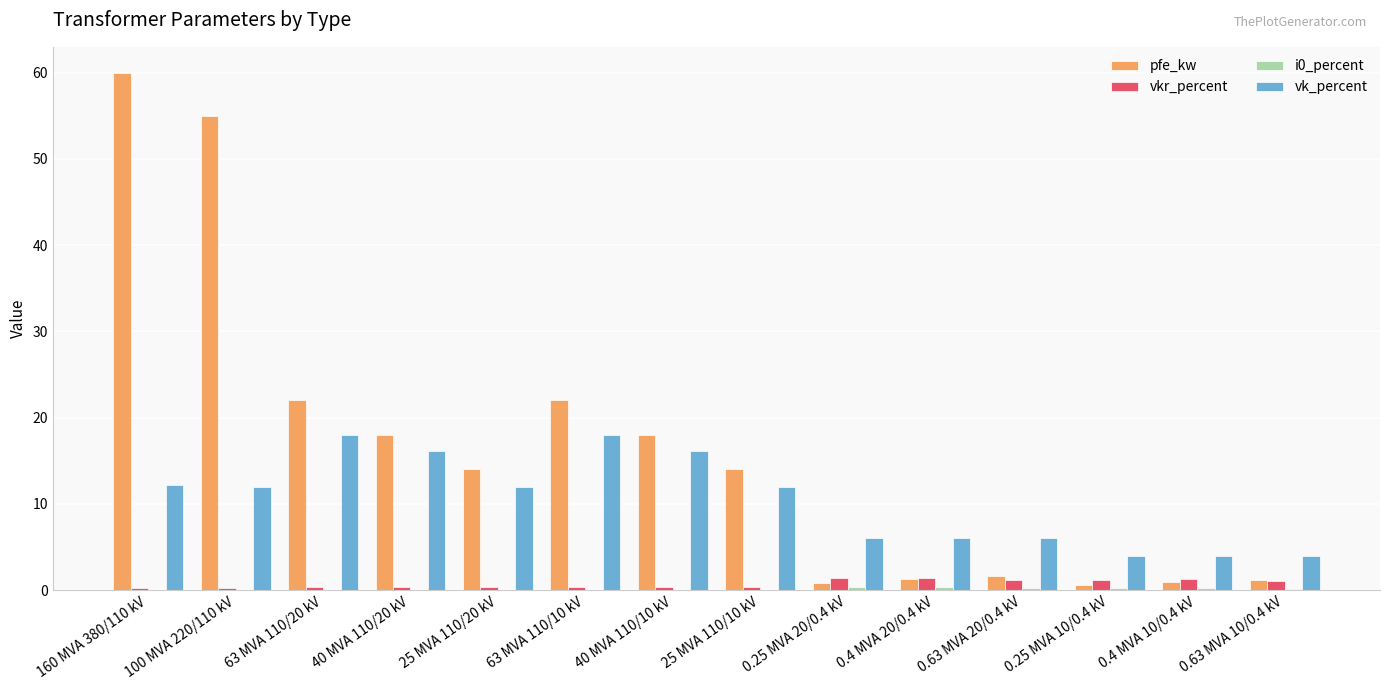

What is the highest value of the vkr_percent series?

1.4